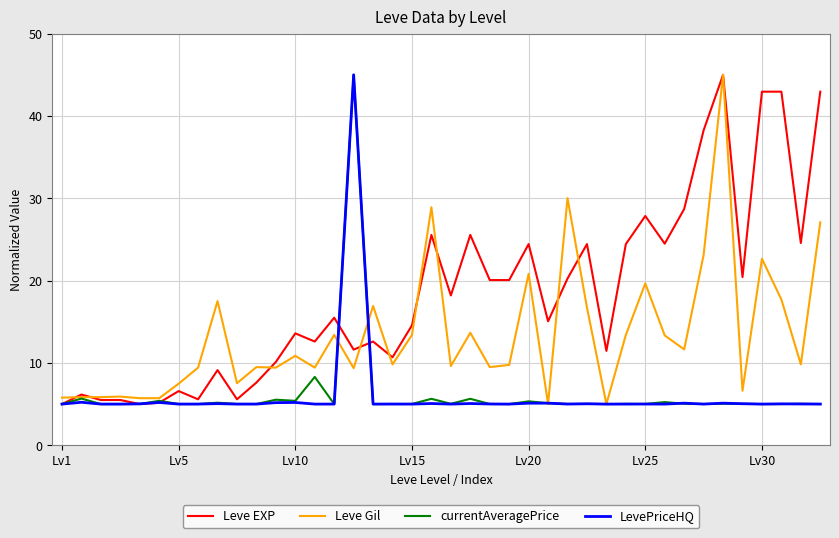

What is the difference between the maximum and minimum values in the Leve EXP series?

40.0